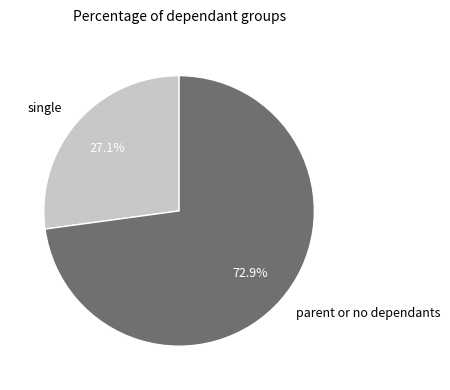

Which slice represents more than half of the pie?

parent or no dependants